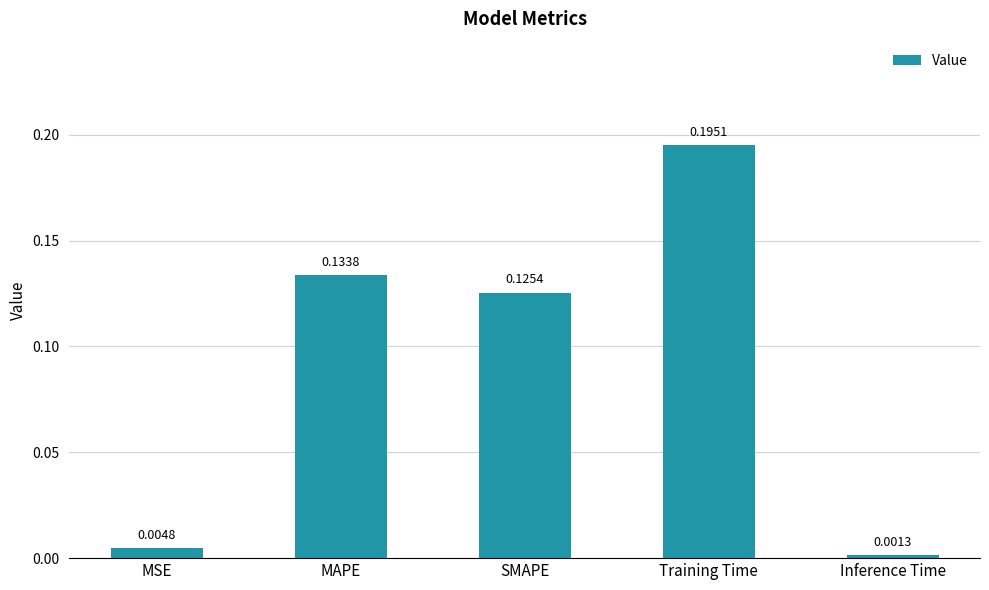

What is the change in value from Training Time to Inference Time?

-0.2